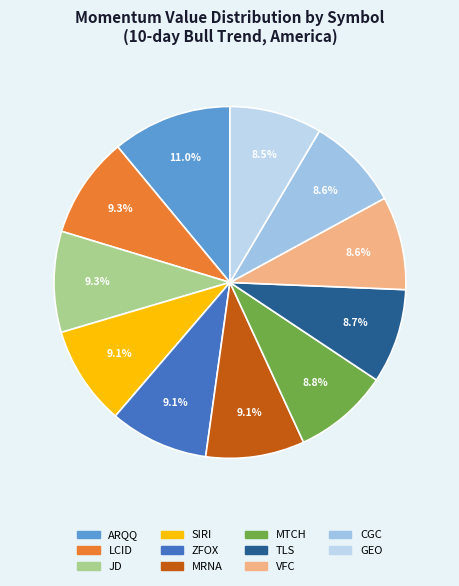

Which category has the biggest portion of the pie?

ARQQ